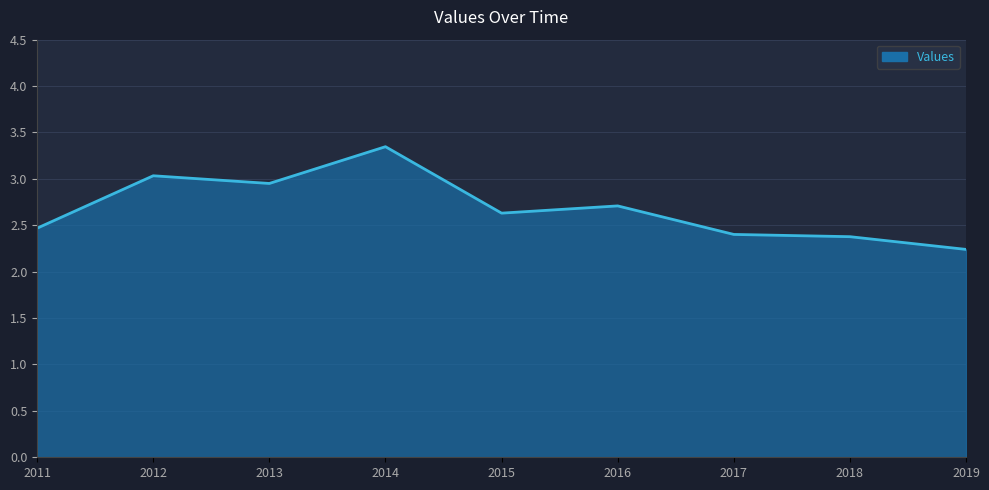

Which label corresponds to the smallest value in the chart?

2019